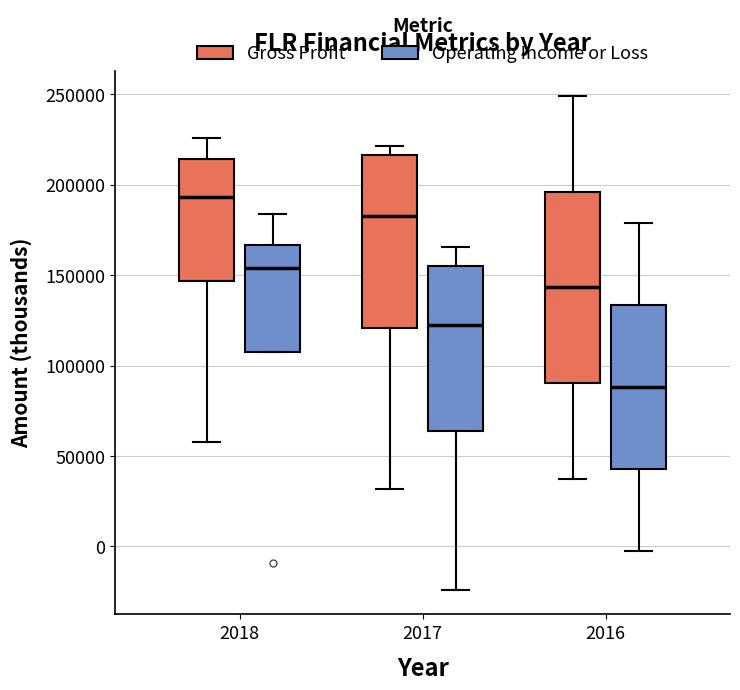

Where is the upper edge of the box for 2017 (Gross Profit) on the y-axis? The values are not printed on the chart, so give them approximately, as read against the axis.

215000